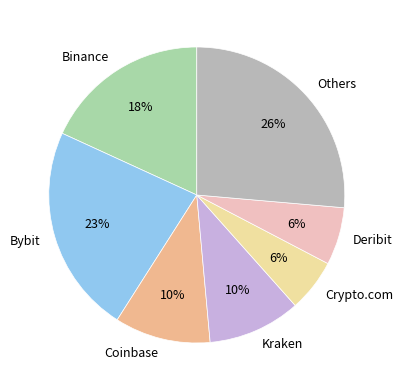

What is the largest slice in the pie chart?

Others